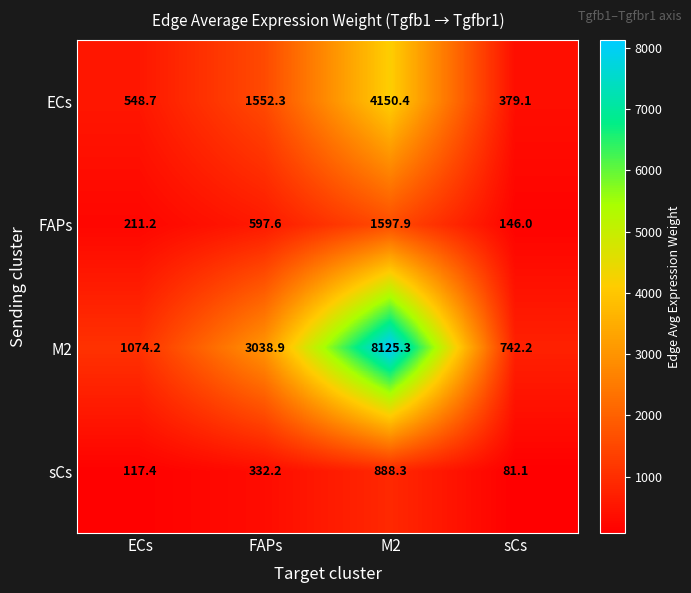

The FAPs series shows 337.2 at ECs. True or false?

False